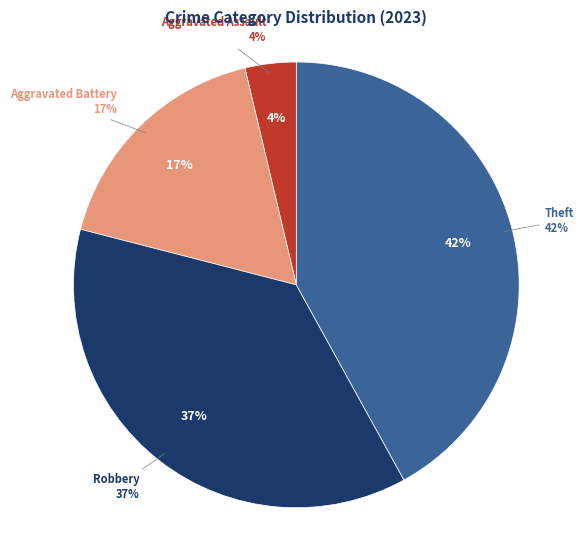

What is the ratio of the value at Aggravated Assault to the value at Theft?

0.1